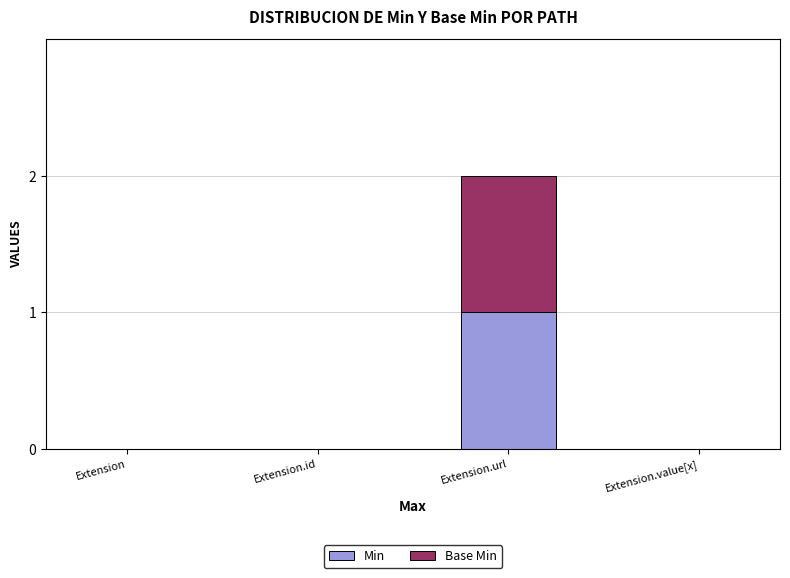

The Min series shows 0 at Extension.id. True or false?

True